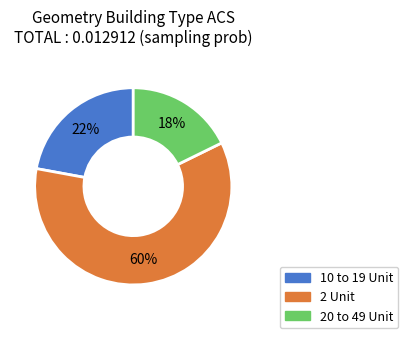

Count the number of slices in the pie.

3